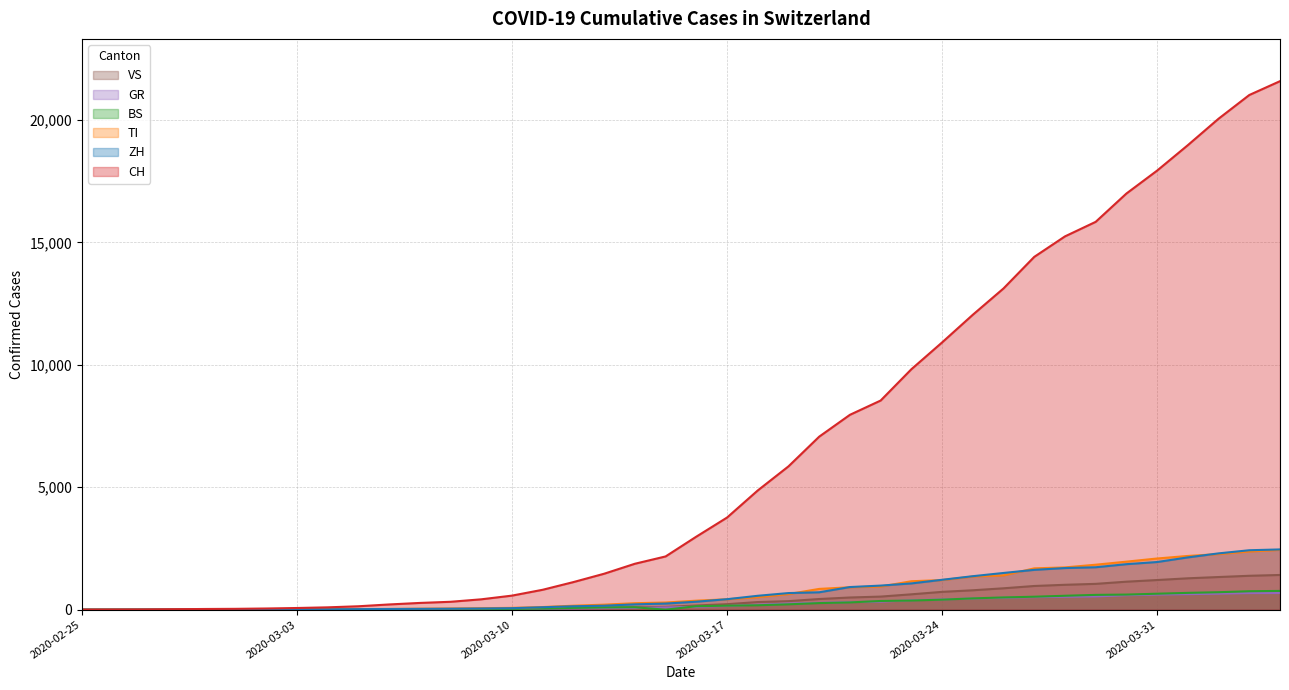

Which category has the highest value in the ZH series?

2020-04-04